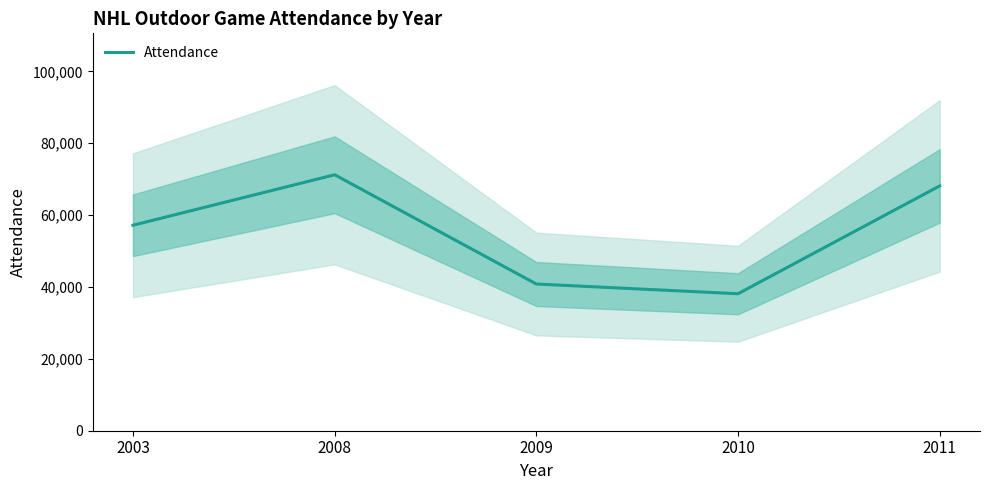

Reading left to right, transcribe all the data shown in this chart.

57167	71217	40818	38112	68111